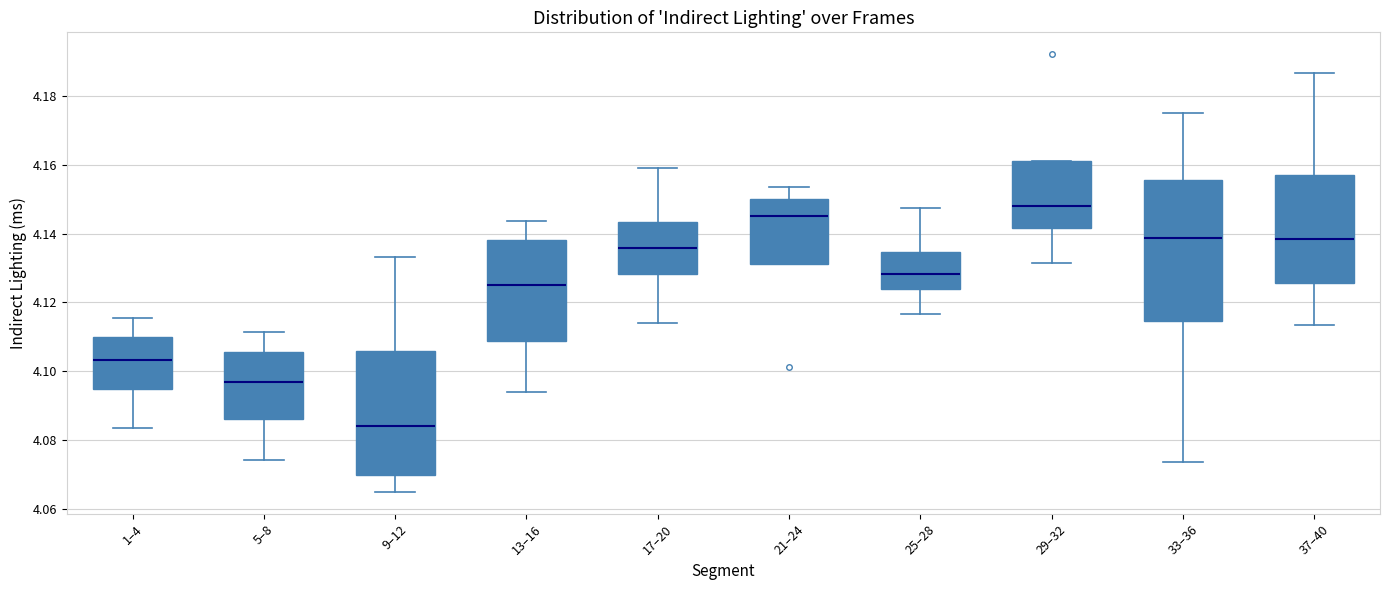

Reading left to right, read every box against the y-axis: the position of its median line, the range the box covers, and the ends of its whiskers. The values are not printed on the chart, so give them approximately, as read against the axis.

1–4: median 4.104, box 4.094 to 4.110, whiskers 4.084 to 4.116
5–8: median 4.096, box 4.086 to 4.106, whiskers 4.074 to 4.112
9–12: median 4.084, box 4.070 to 4.106, whiskers 4.064 to 4.134
13–16: median 4.124, box 4.108 to 4.138, whiskers 4.094 to 4.144
17–20: median 4.136, box 4.128 to 4.144, whiskers 4.114 to 4.160
21–24: median 4.146, box 4.132 to 4.150, whiskers 4.132 to 4.154
25–28: median 4.128, box 4.124 to 4.134, whiskers 4.116 to 4.148
29–32: median 4.148, box 4.142 to 4.162, whiskers 4.132 to 4.162
33–36: median 4.138, box 4.114 to 4.156, whiskers 4.074 to 4.176
37–40: median 4.138, box 4.126 to 4.156, whiskers 4.114 to 4.186